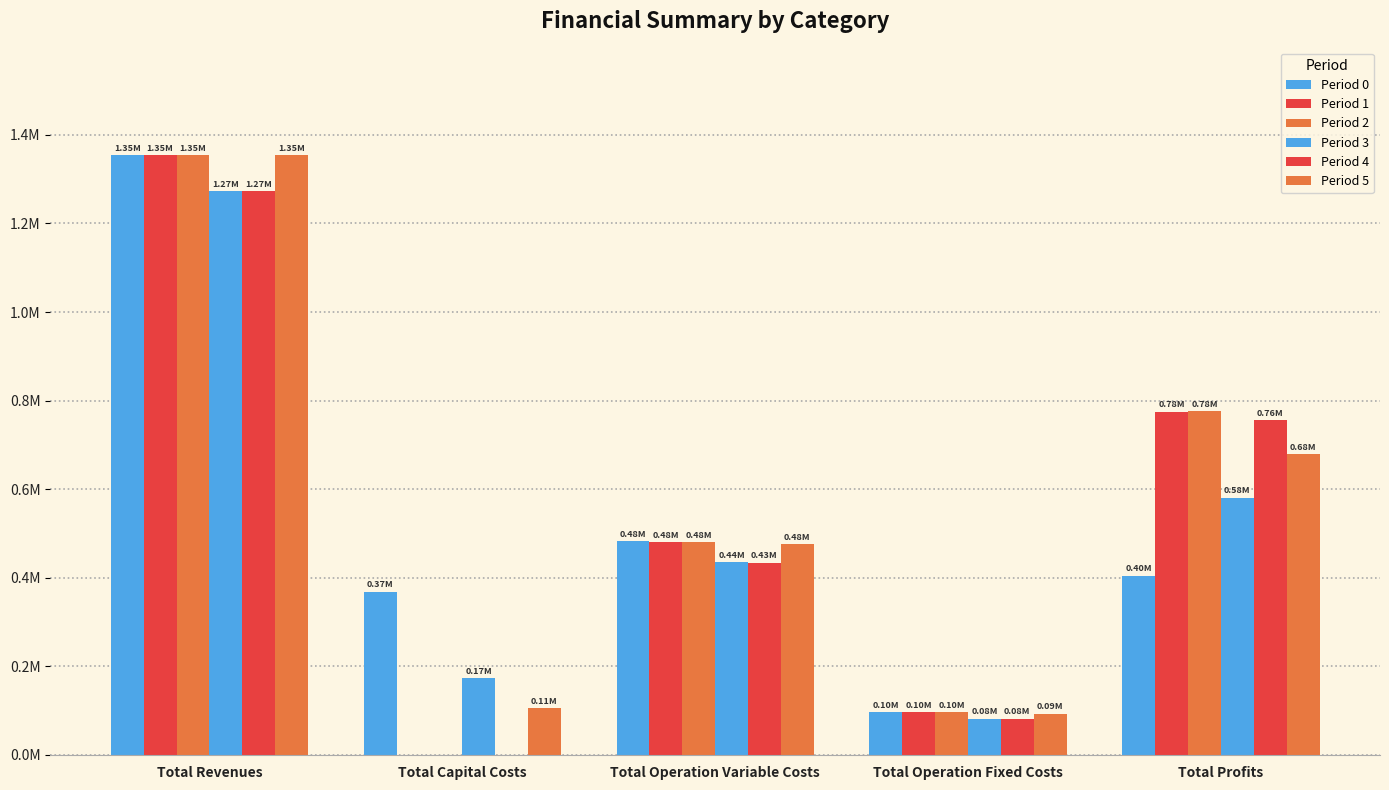

At which label does Period 3 first exceed 435825?

Total Revenues